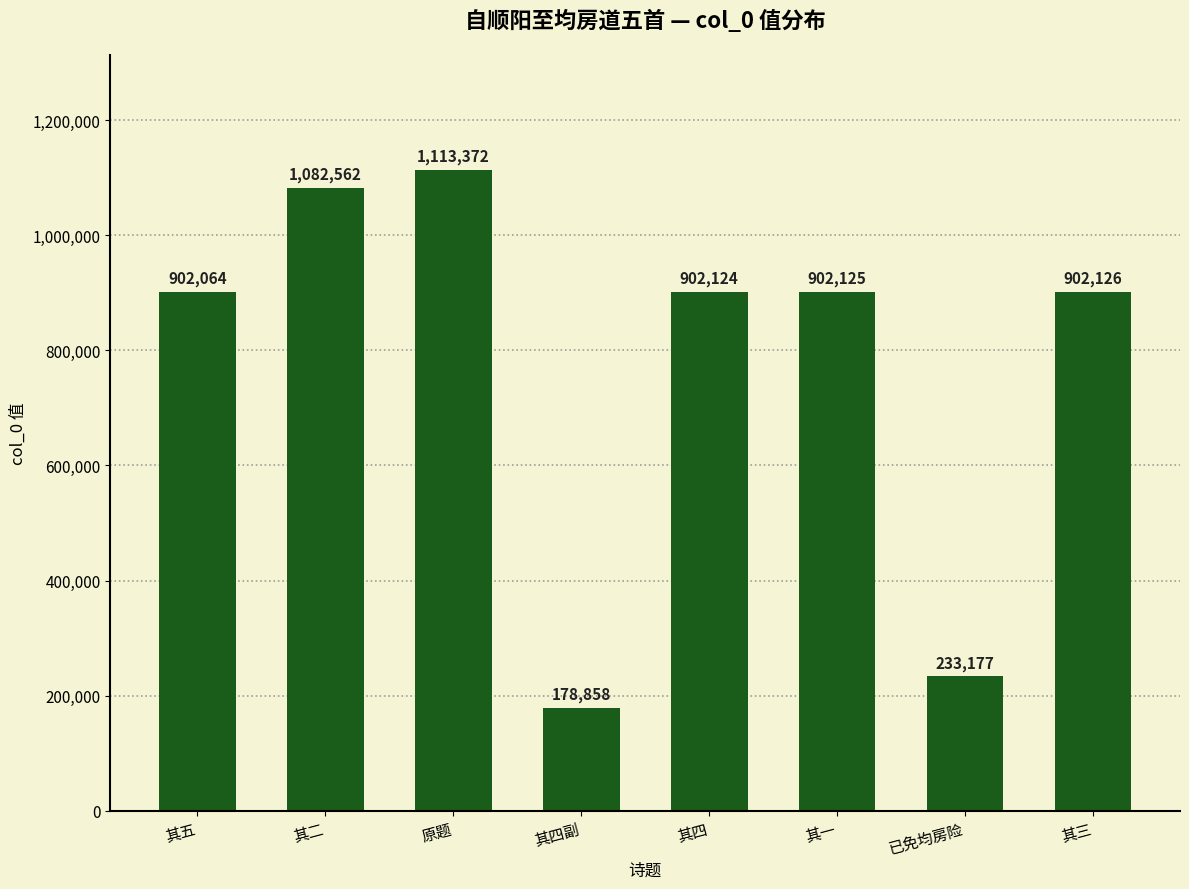

What is the value of the 6th bar from the left?

902125